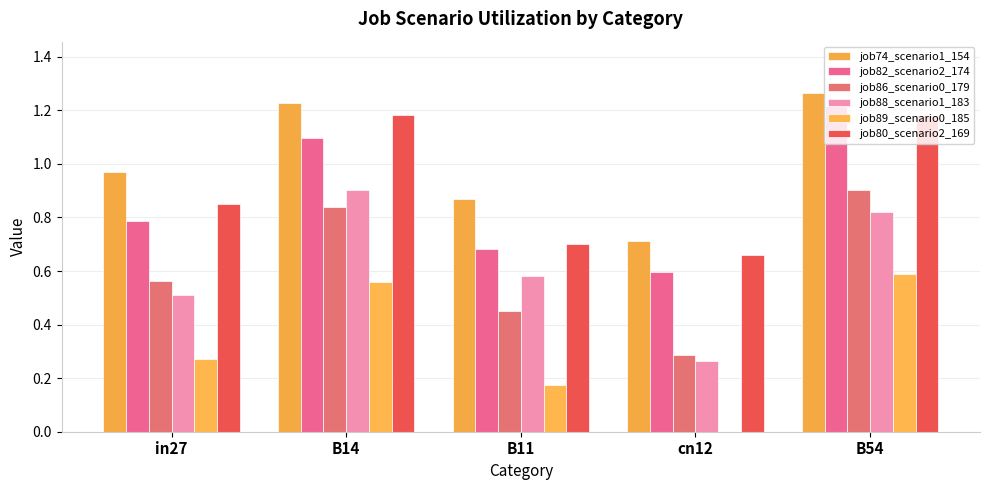

How many categories are shown in the chart?

5